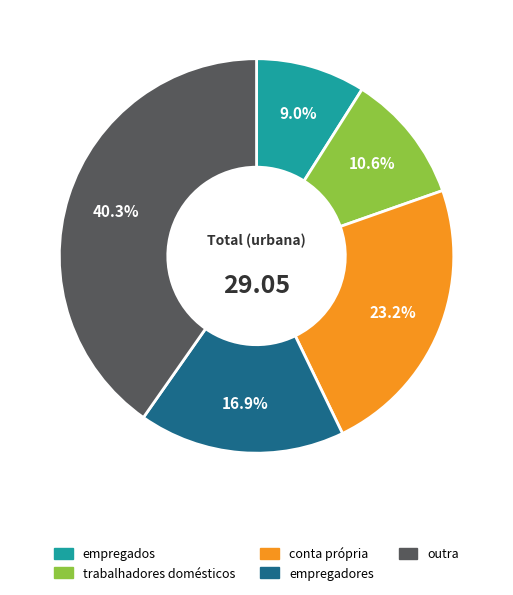

How many segments does this pie chart have?

5